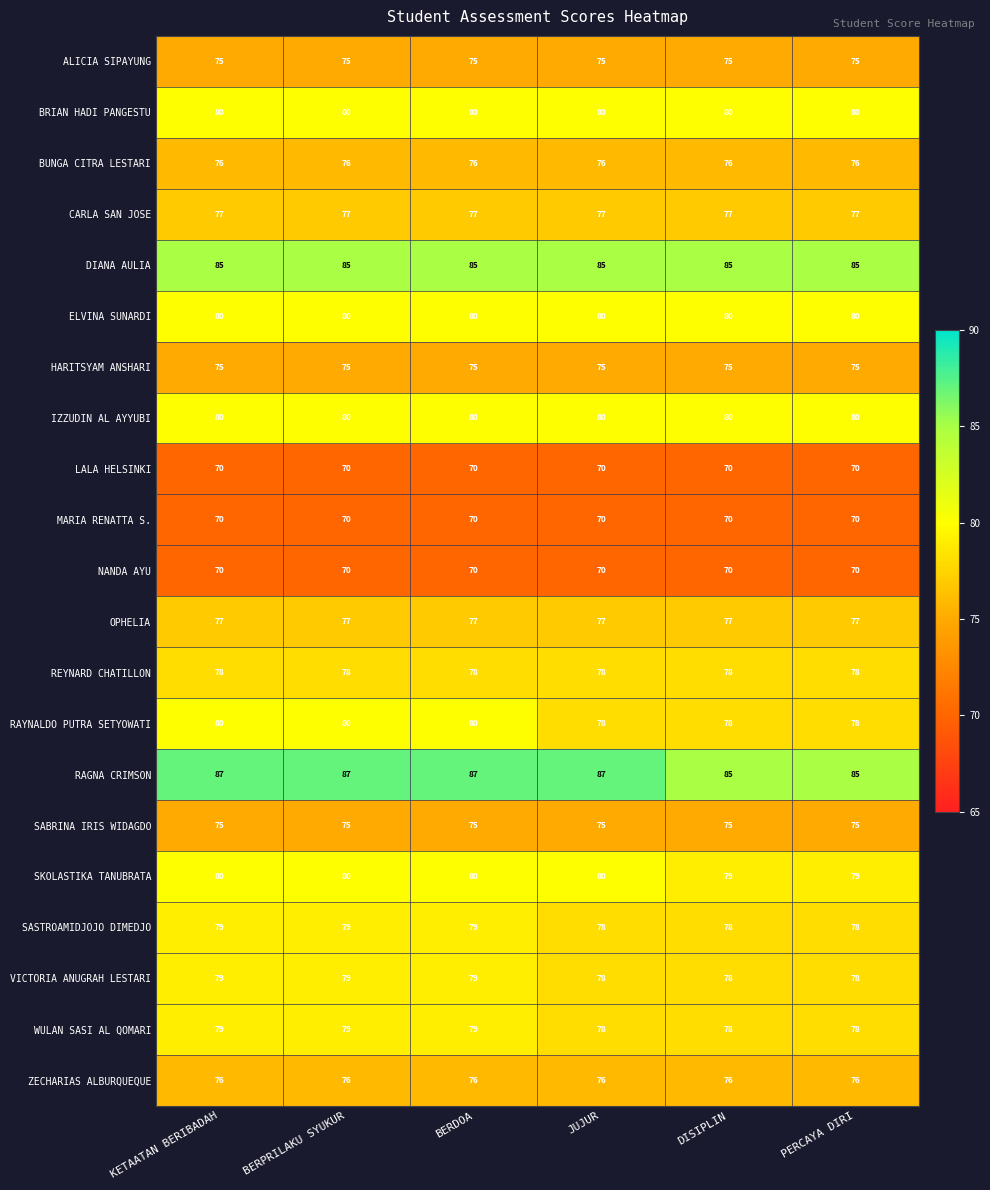

What is the lowest value of the NANDA AYU series?

70